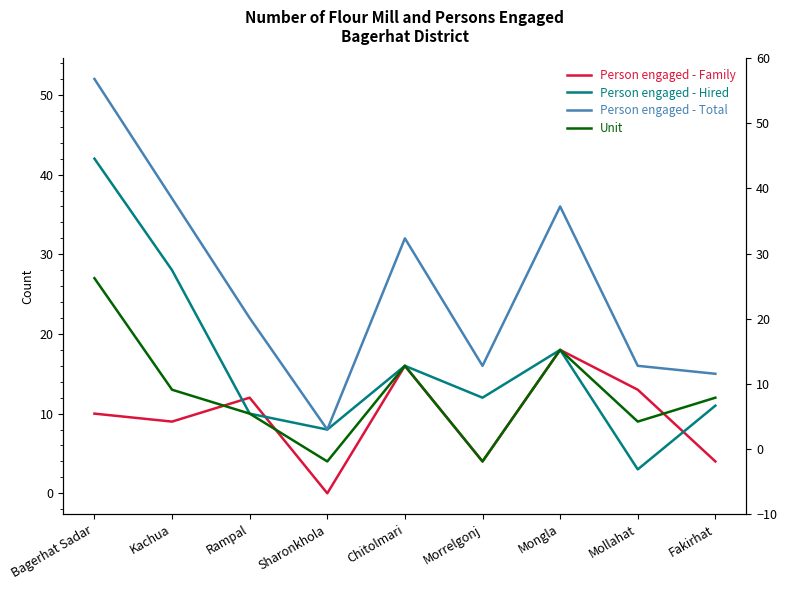

At which category does Person engaged - Family reach its first local valley?

Kachua